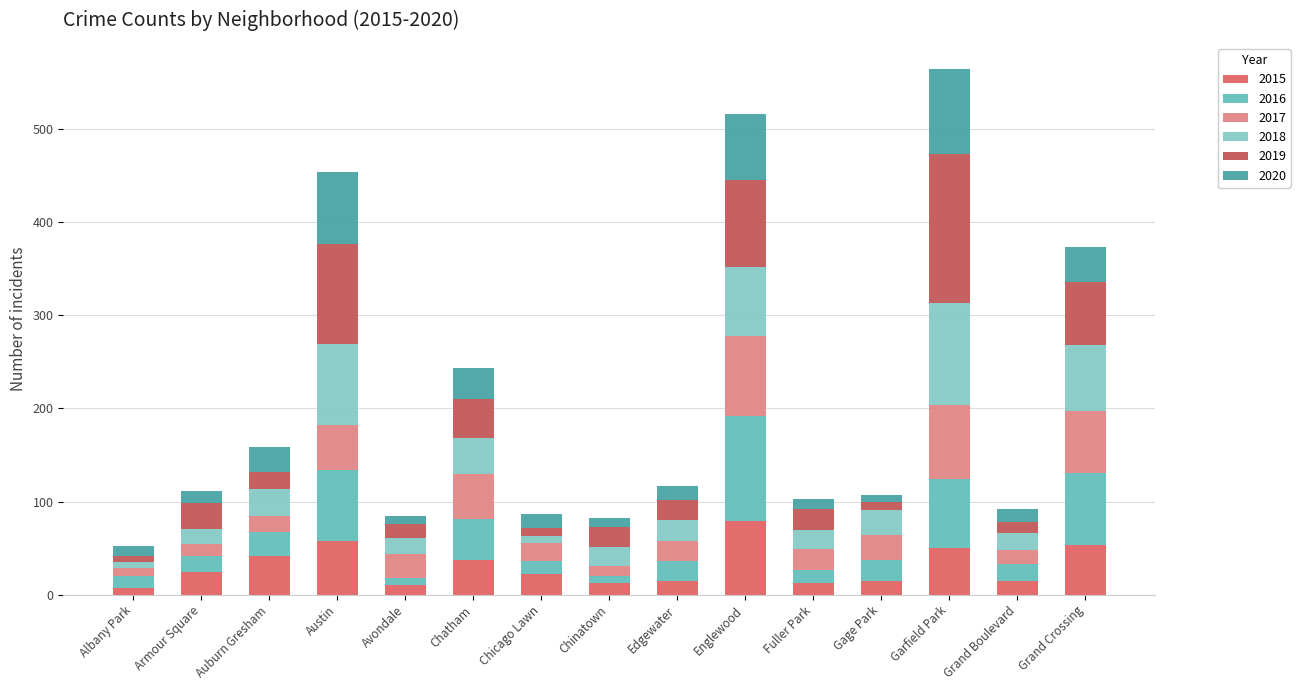

What is the total value across all series at Avondale?

84